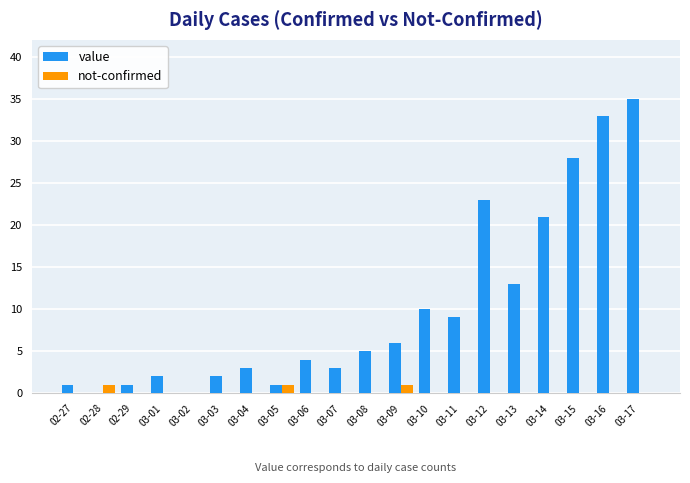

Count the number of categories in the chart.

20